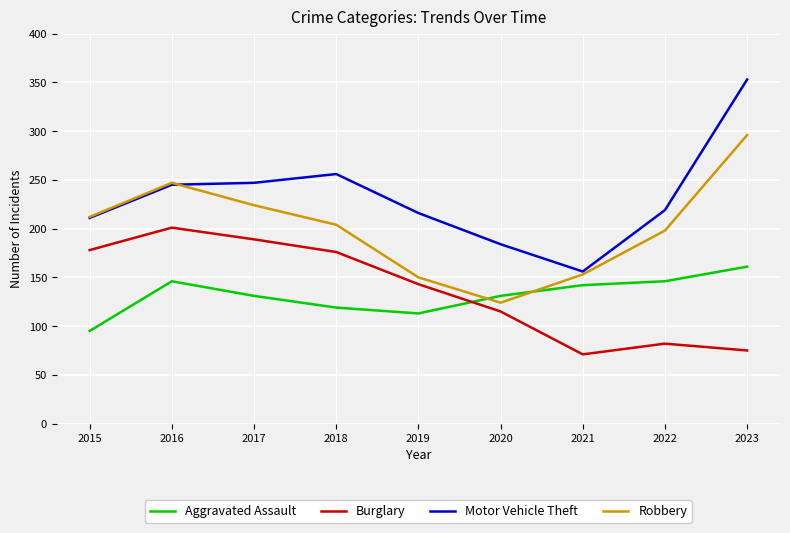

Which category has the highest value in the Aggravated Assault series?

2023